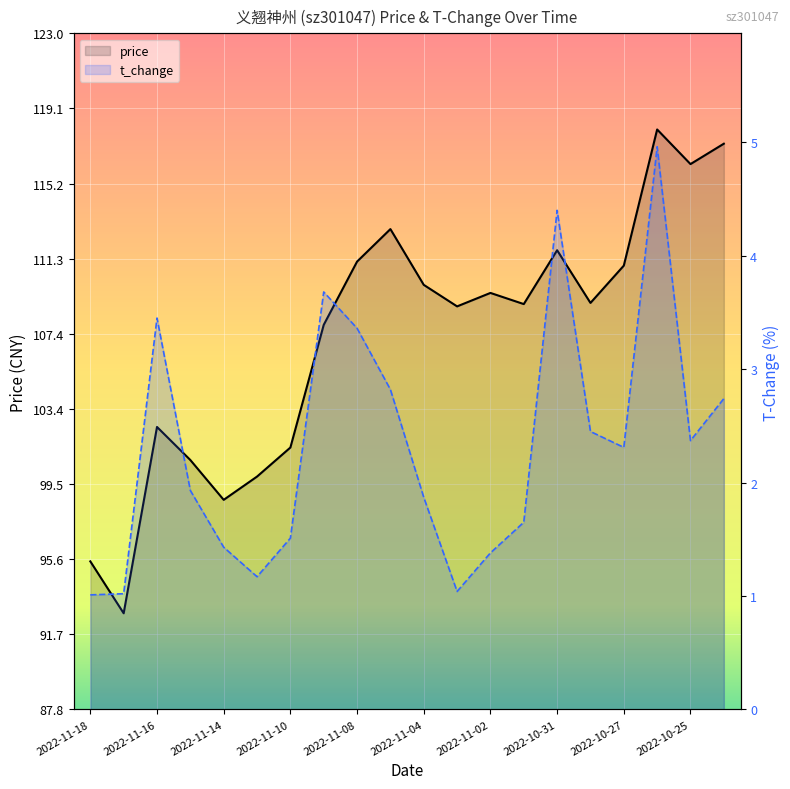

Which label corresponds to the smallest value in the chart?

2022-11-18